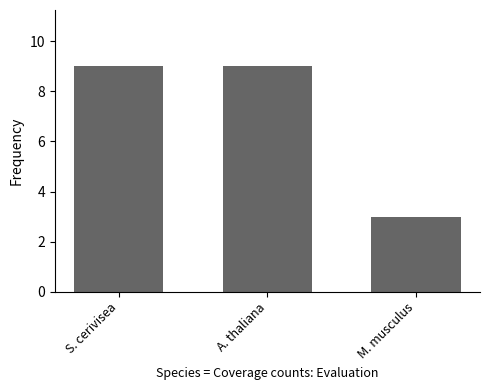

What is the label of the 1st bar from the left?

S. cerivisea